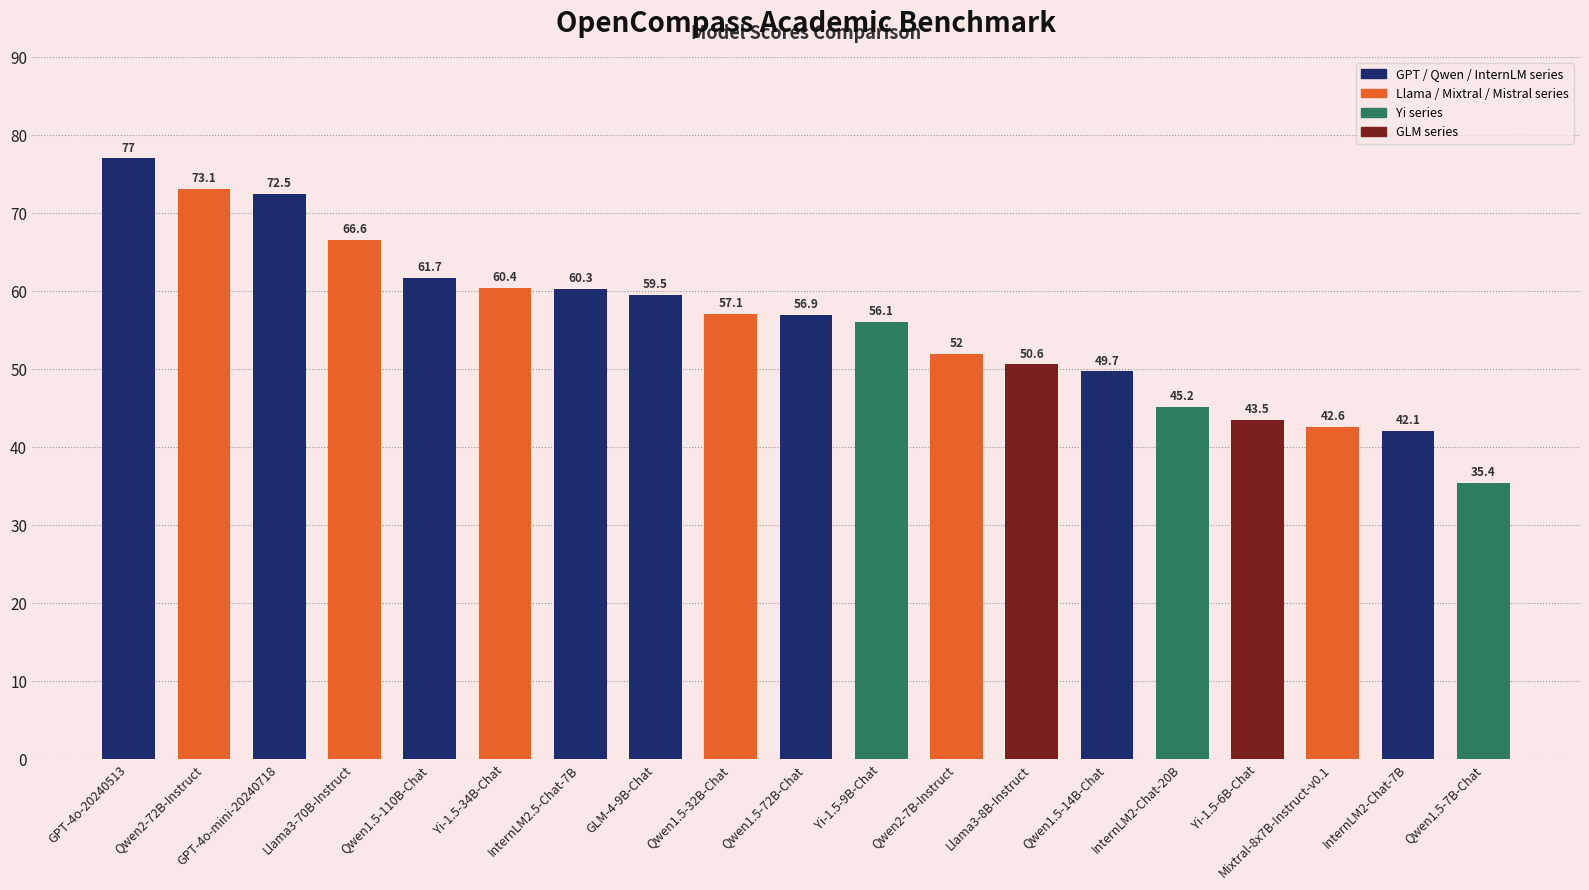

At which label does the data first exceed 56?

GPT-4o-20240513